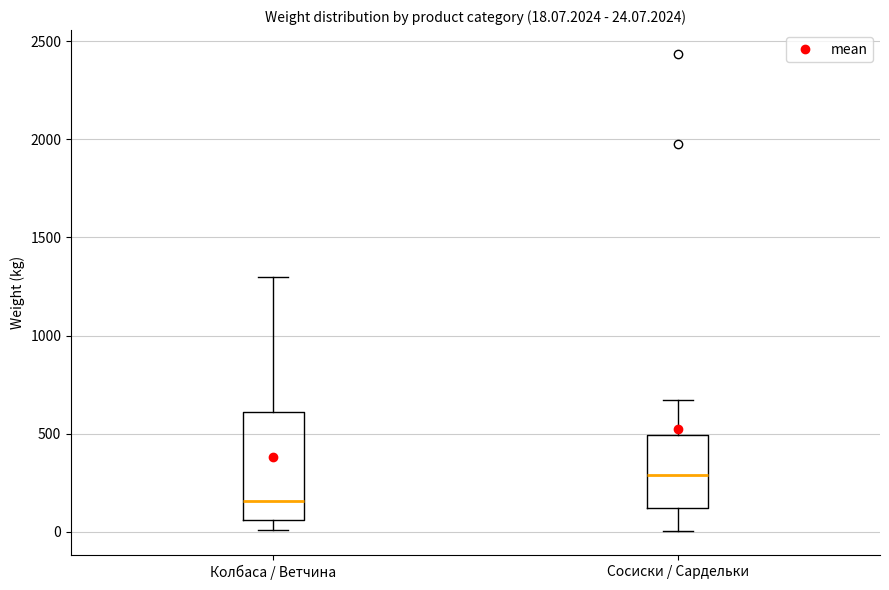

Which box's median line is the highest?

Сосиски / Сардельки